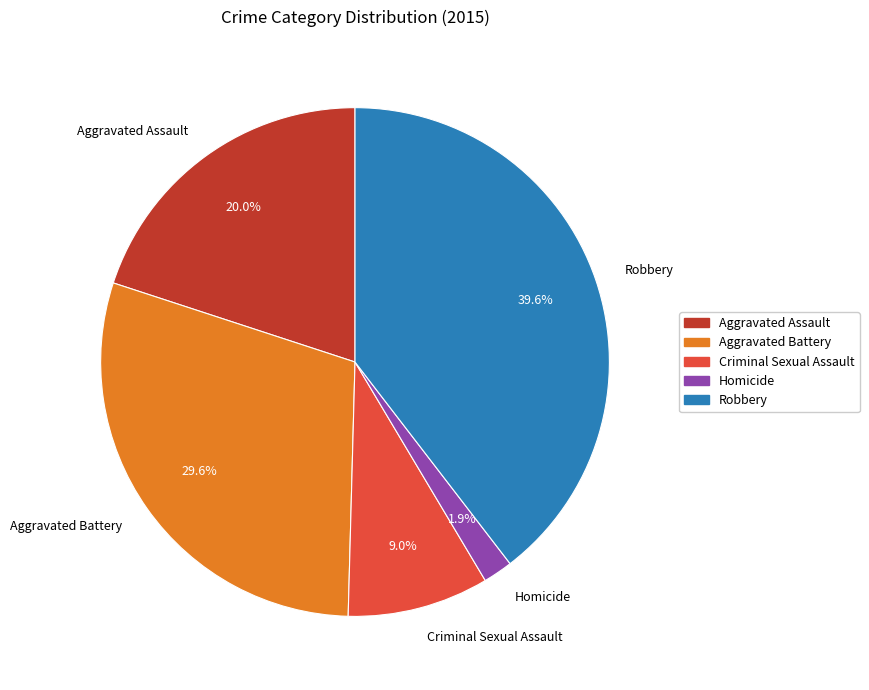

True or false: Homicide accounts for 2% of the total.

True